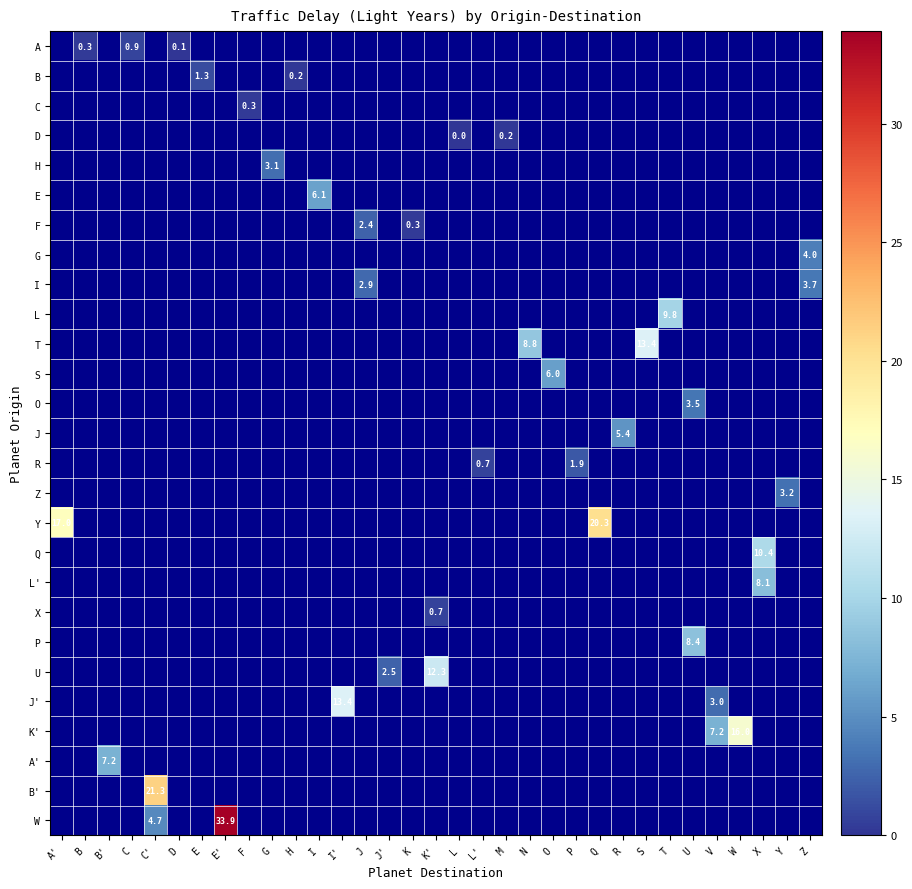

How many categories are shown in the chart?

33